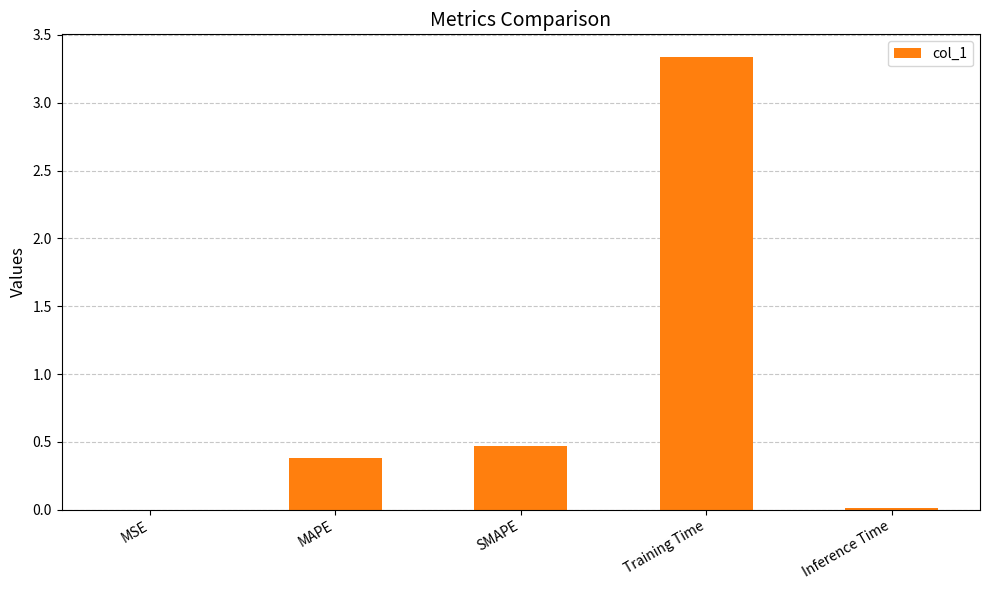

Which label corresponds to the largest value in the chart?

Training Time